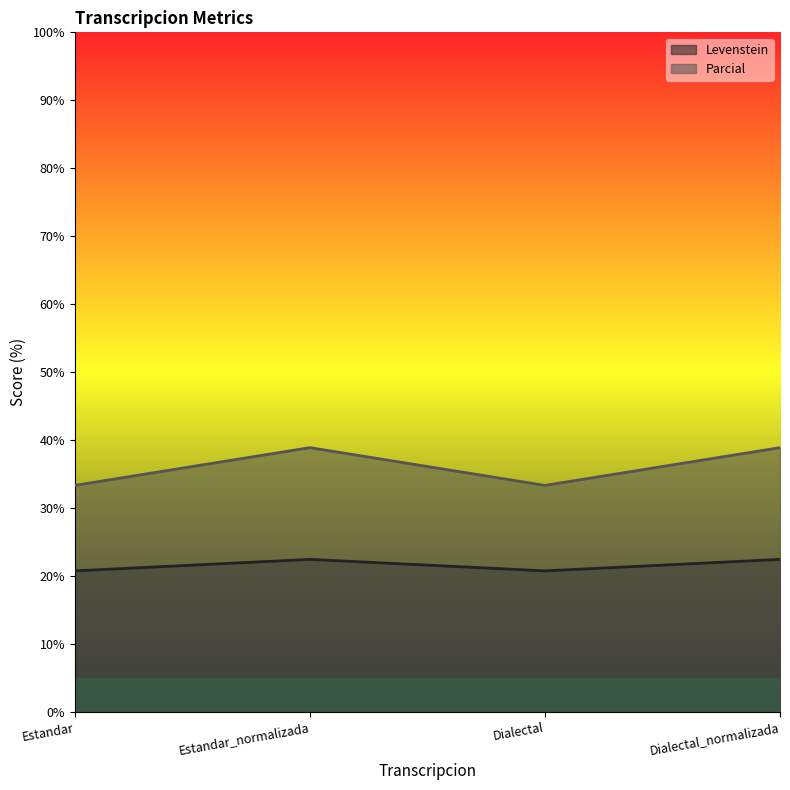

At how many categories does at least one series exceed 35?

2